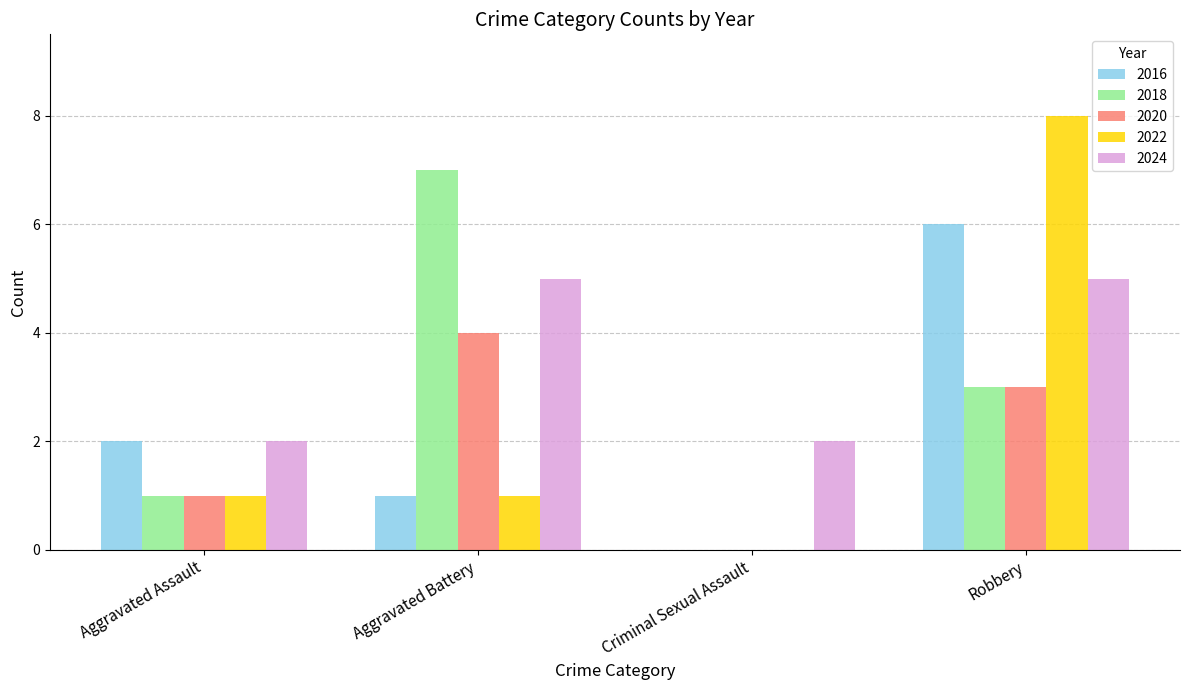

Read the 2020 value at Robbery.

3